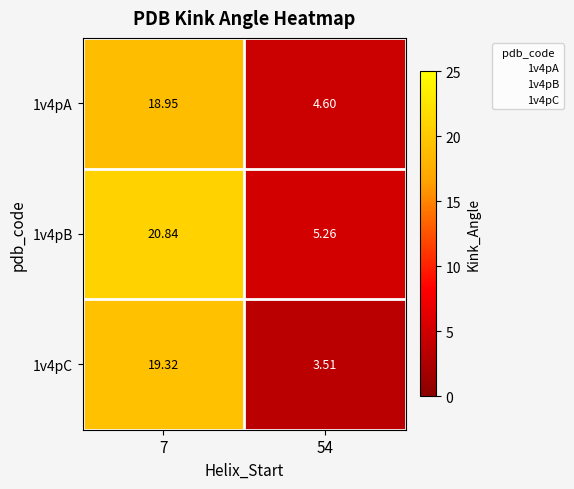

Is the value of 1v4pA at 7 greater than the value of 1v4pC at 7?

No